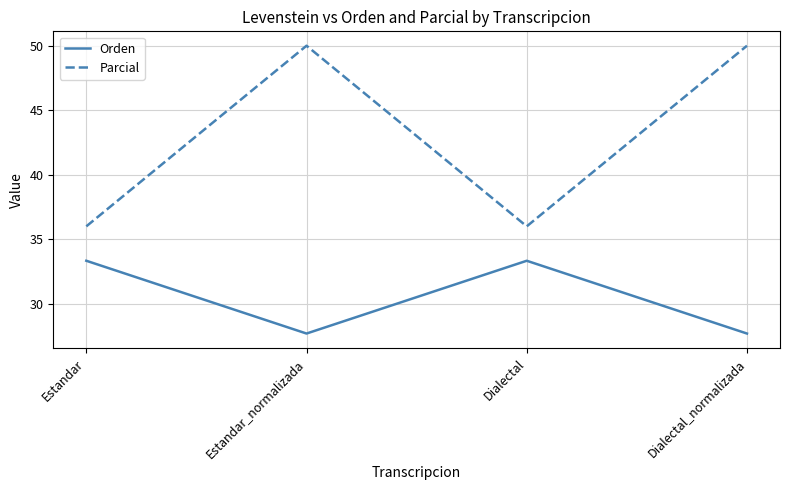

In Orden, how many points are lower than both neighbors (excluding endpoints)?

1